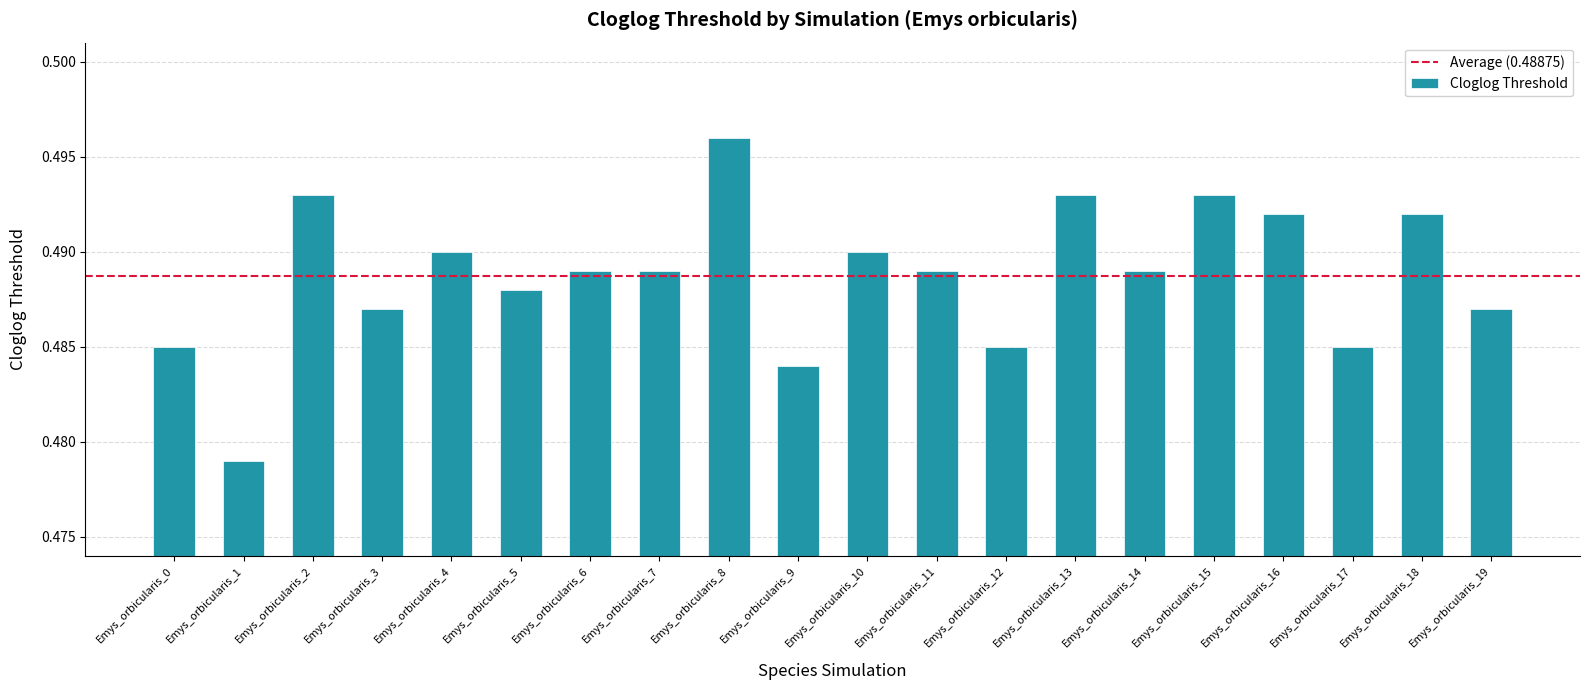

How many values are between 0 and 1?

20